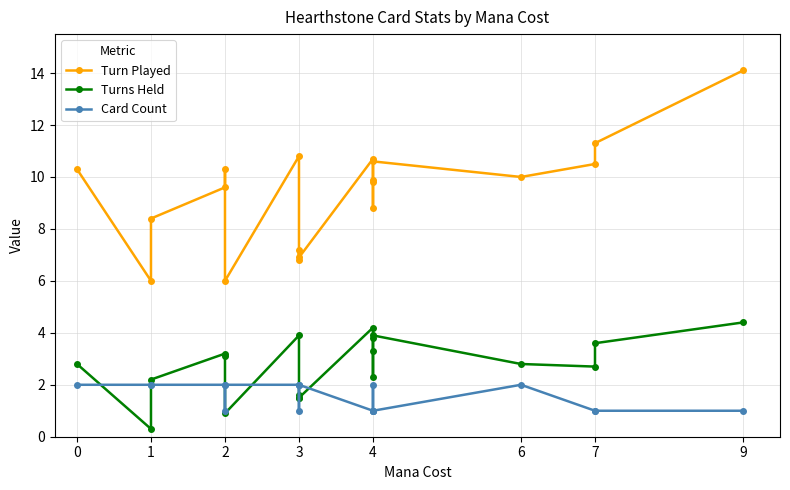

Which label corresponds to the smallest value in the chart?

1